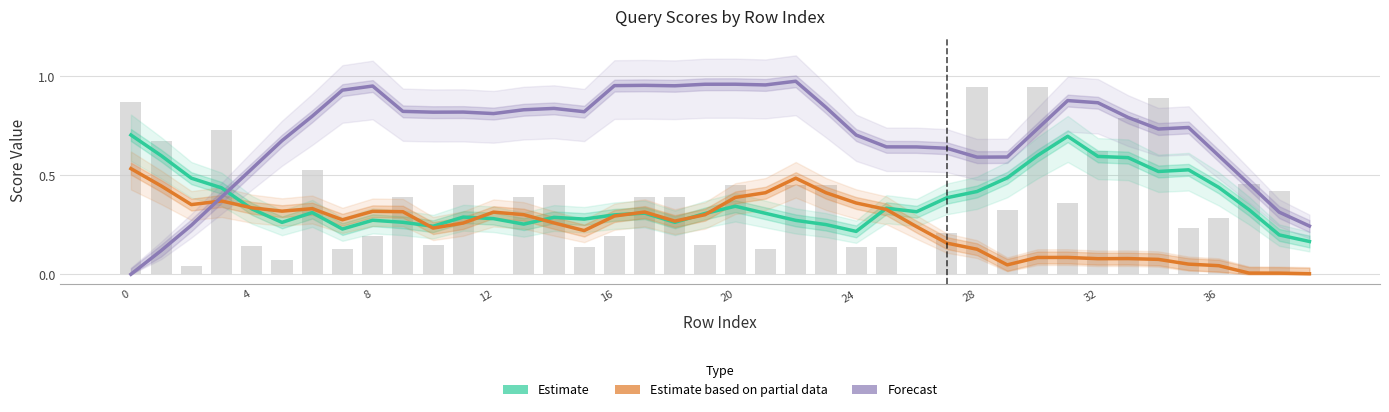

What is the total value across all series at 37?

0.8